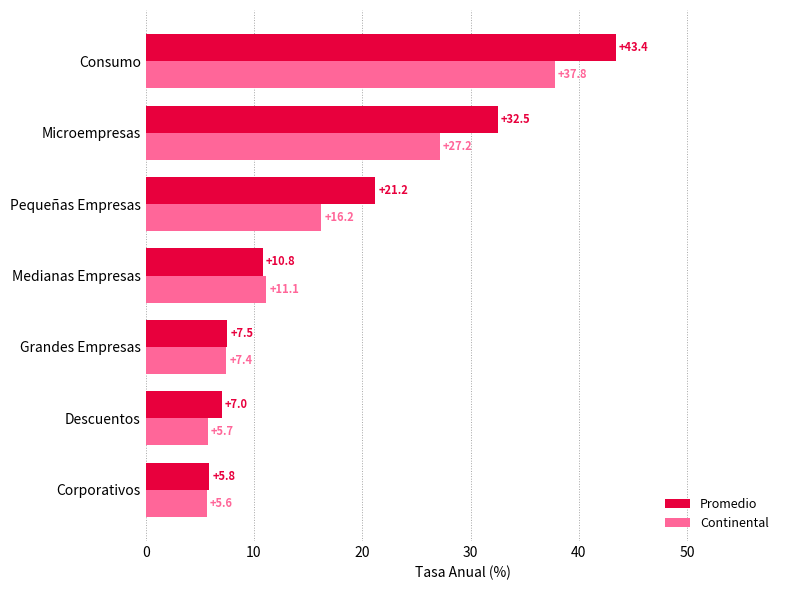

Which series has the largest range (max minus min)?

Promedio